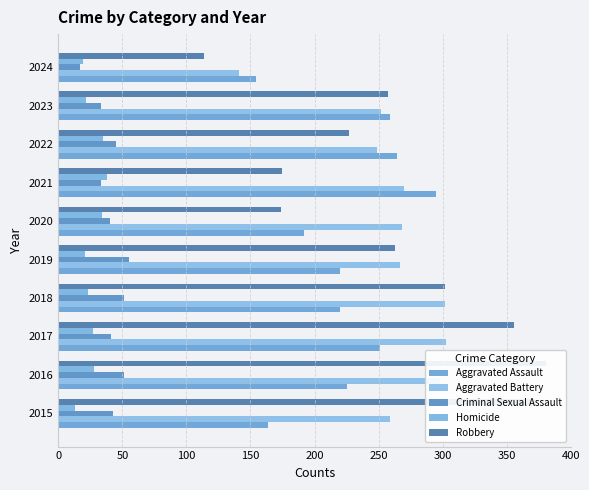

How many values in the Criminal Sexual Assault series are below 43?

5